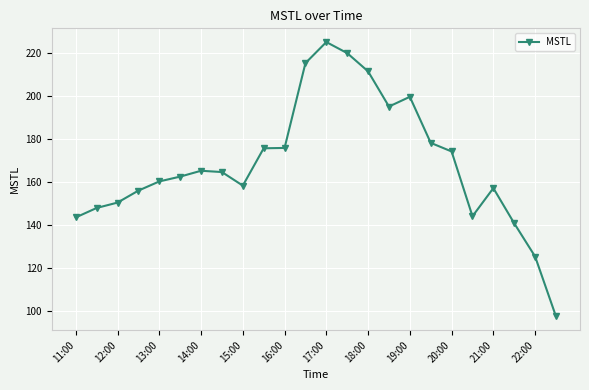

What is the value of the 23rd point from the left?

125.2